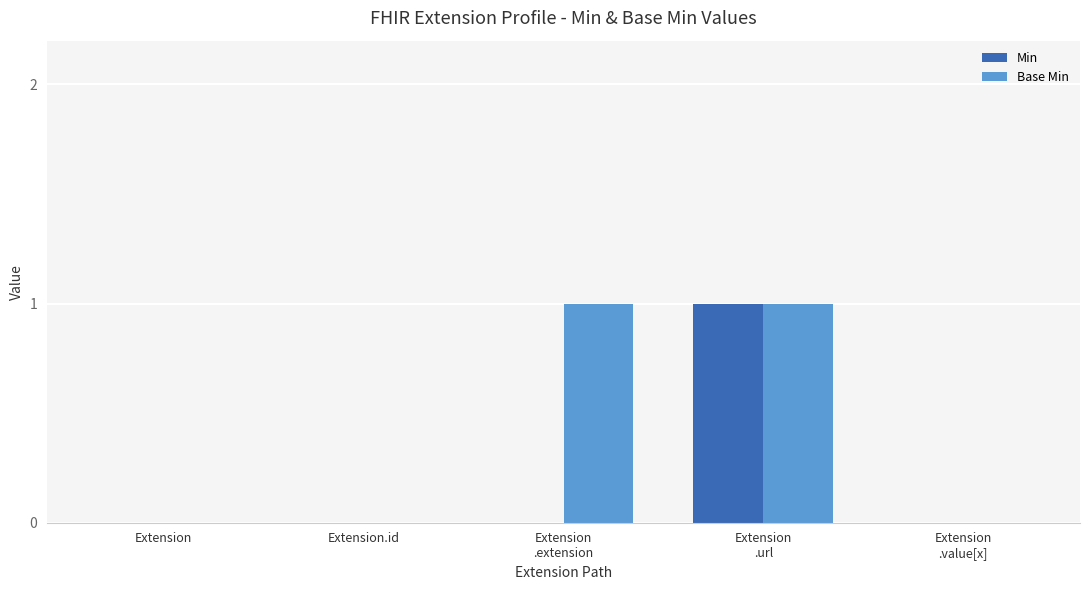

Which series has the largest total across all categories?

Base Min